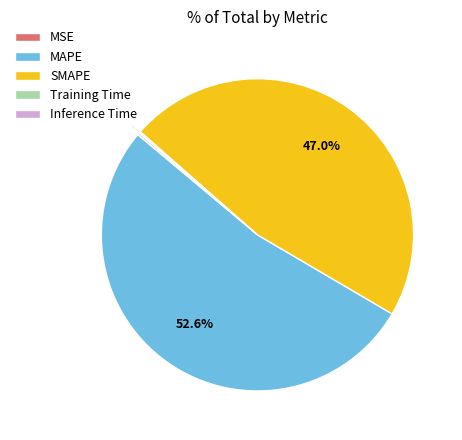

Which slice represents more than half of the pie?

MAPE